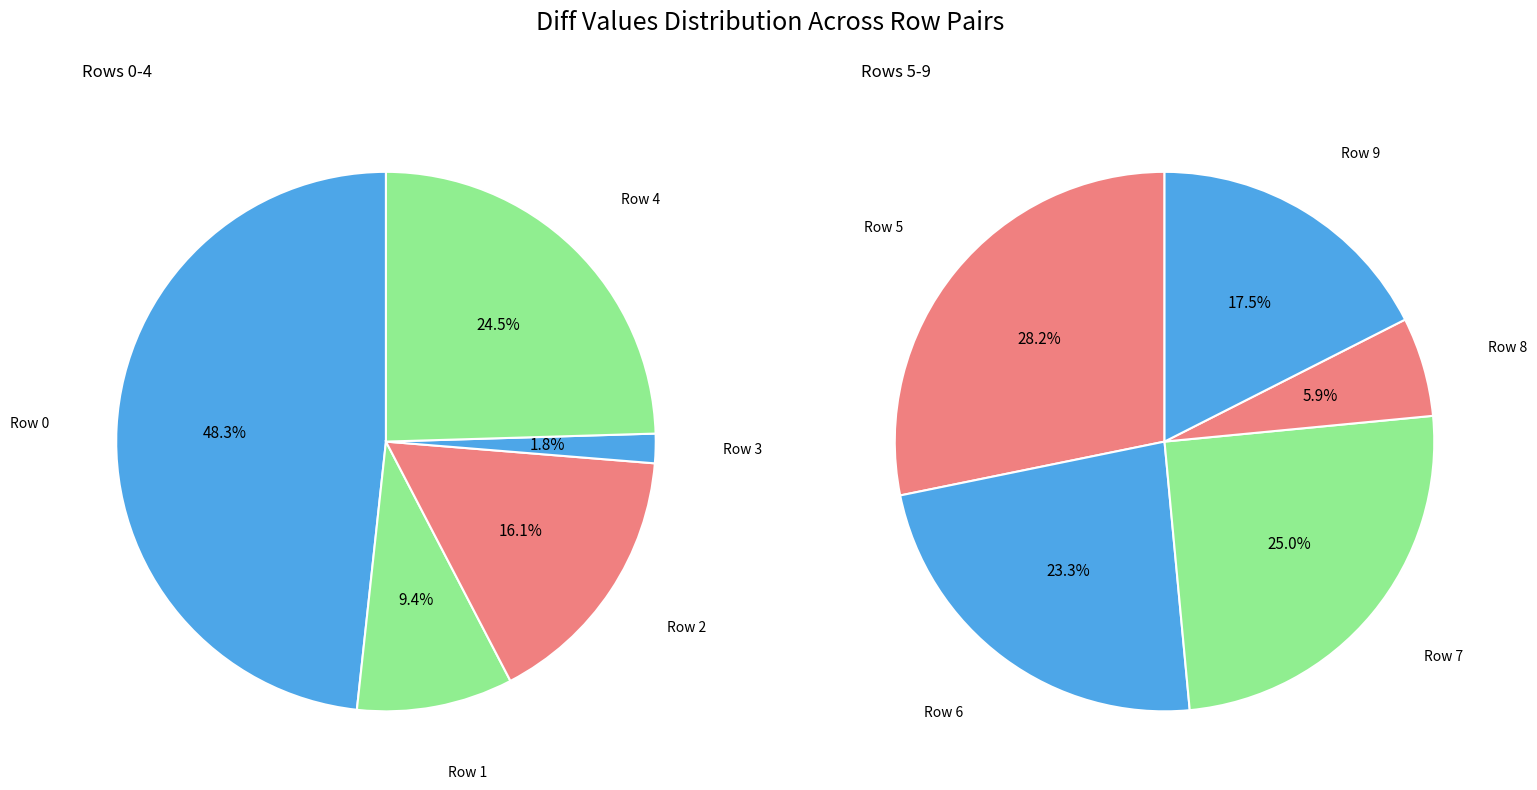

True or false: Row 9 accounts for 1% of the total.

False